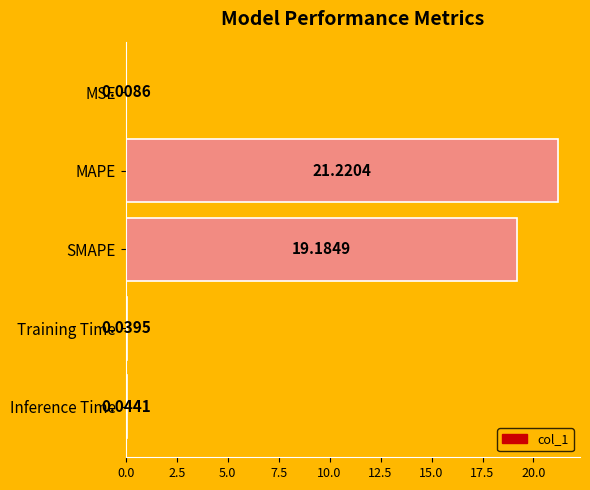

Where is the data nearest to the value 10?

SMAPE